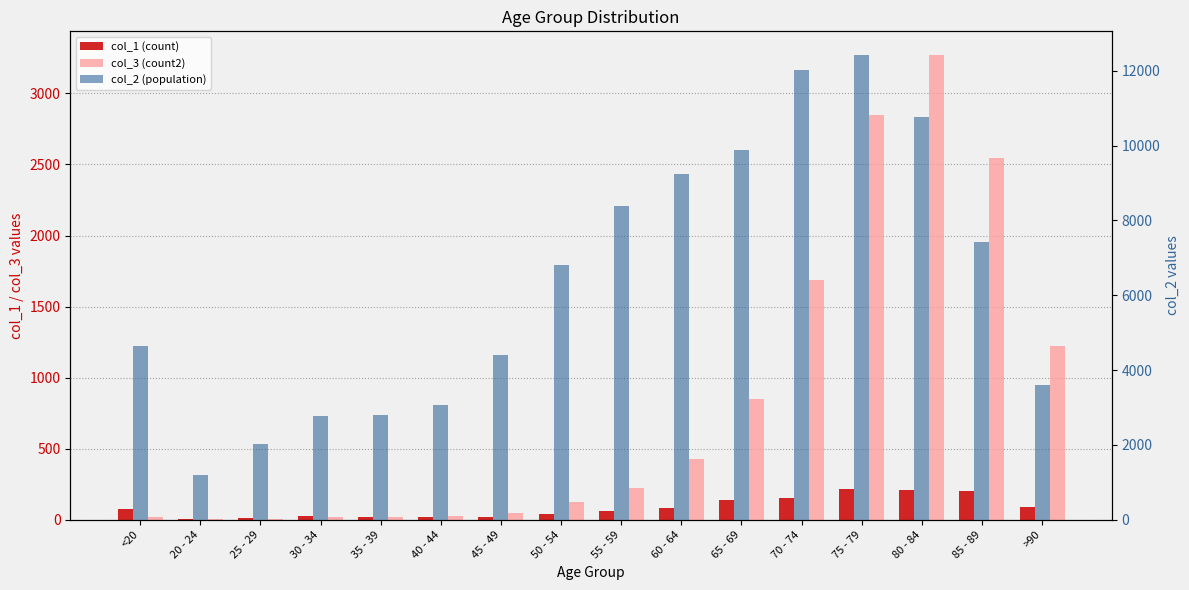

Reading right to left, what are all the values shown in this chart?

col_1 (count): 93	206	209	220	153	137	84	59	39	23	20	17	27	14	5	77
col_3 (count2): 1224	2548	3273	2848	1690	850	426	227	126	47	24	18	17	3	4	18
col_2 (population): 3604	7417	10764	12434	12018	9883	9236	8400	6803	4396	3078	2814	2765	2038	1191	4641